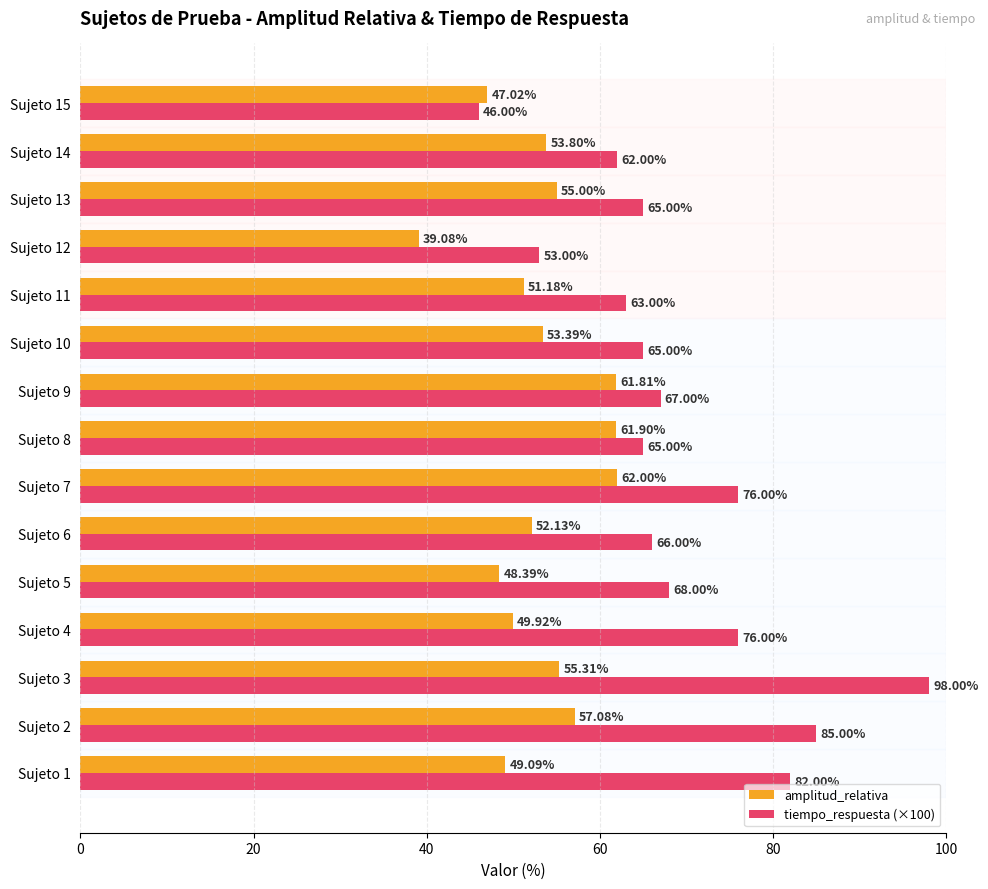

What is the difference between the maximum and minimum values in the amplitud_relativa series?

22.9